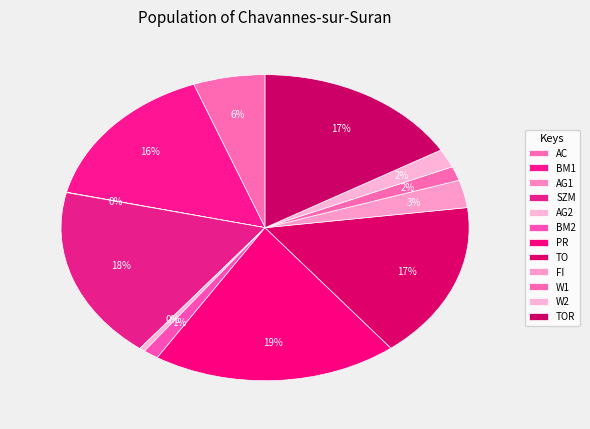

Between BM2 and PR, which is larger?

PR